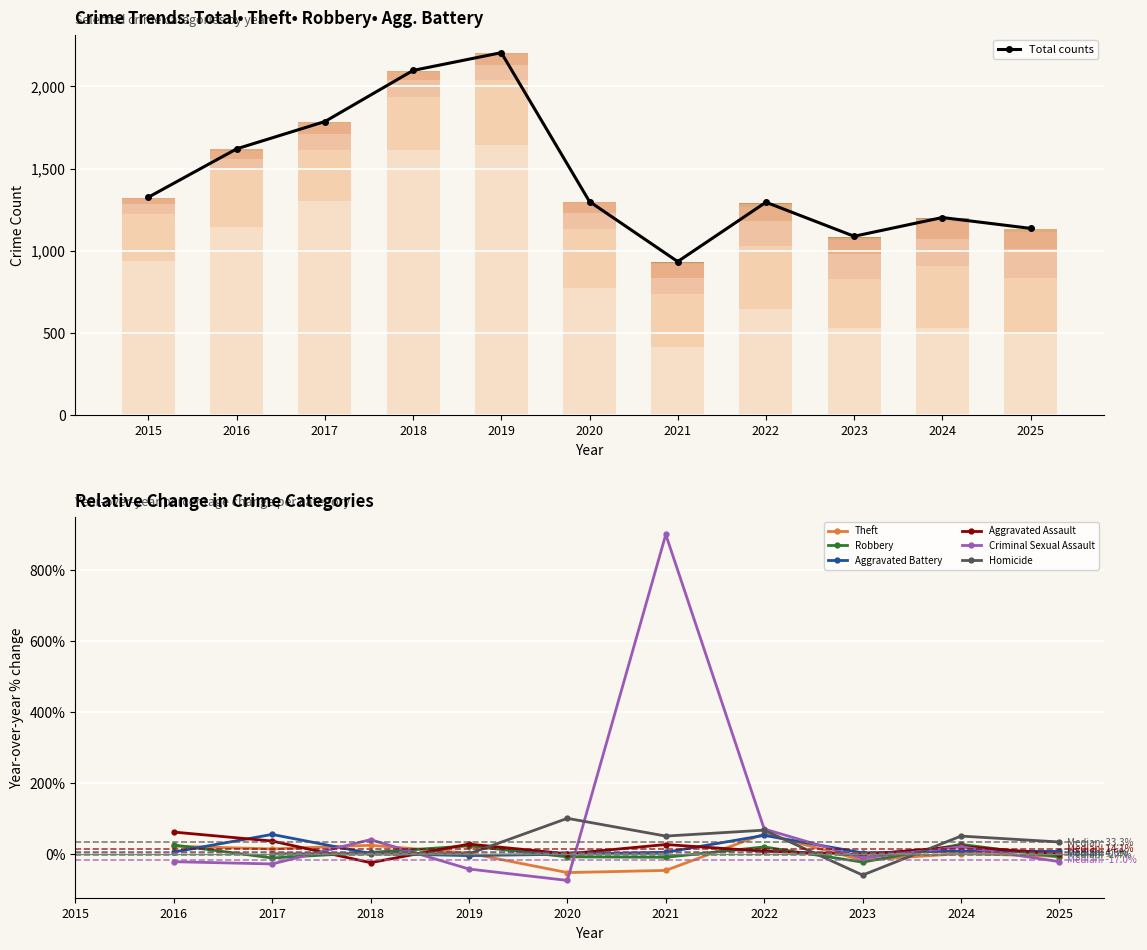

What is the value of the Aggravated Assault bar at the 11th from the left?

103